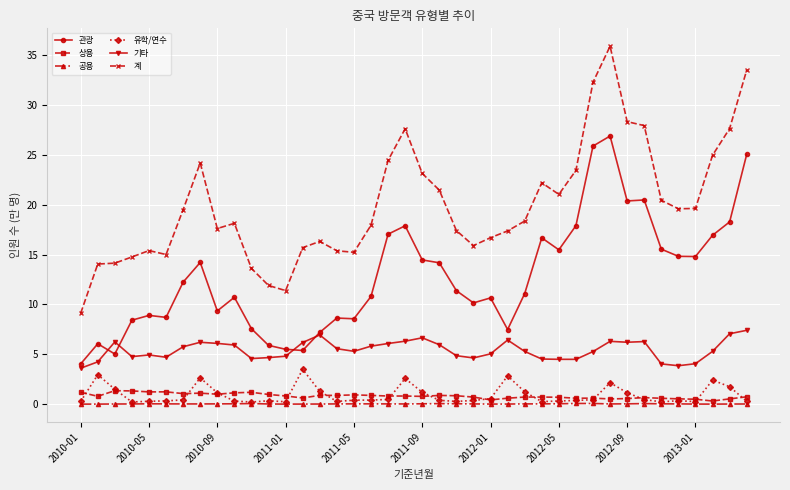

What are all the series names shown in the legend?

관광, 상용, 공용, 유학/연수, 기타, 계